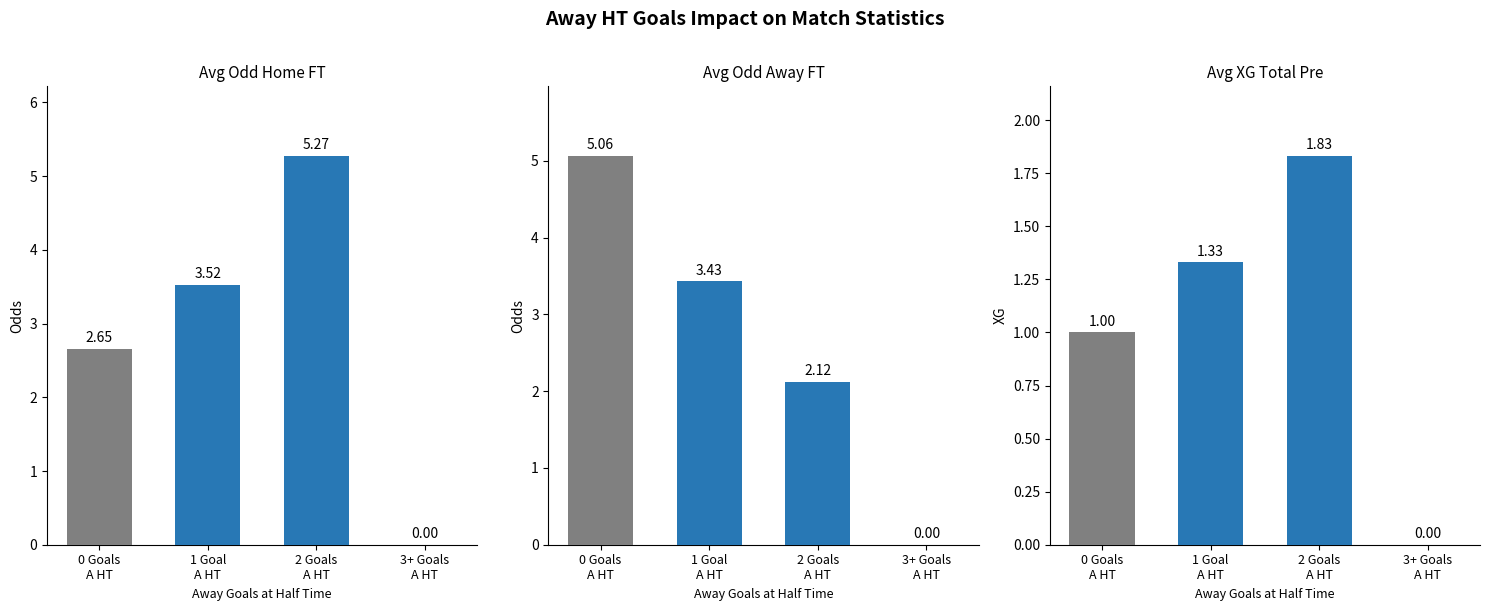

At how many categories does at least one series exceed 5?

2